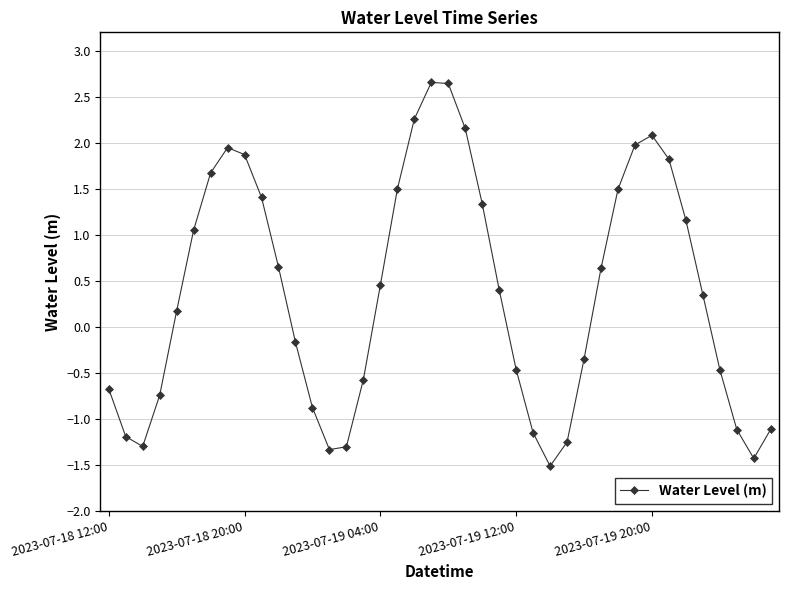

What is the difference between the second highest and minimum values?

4.2